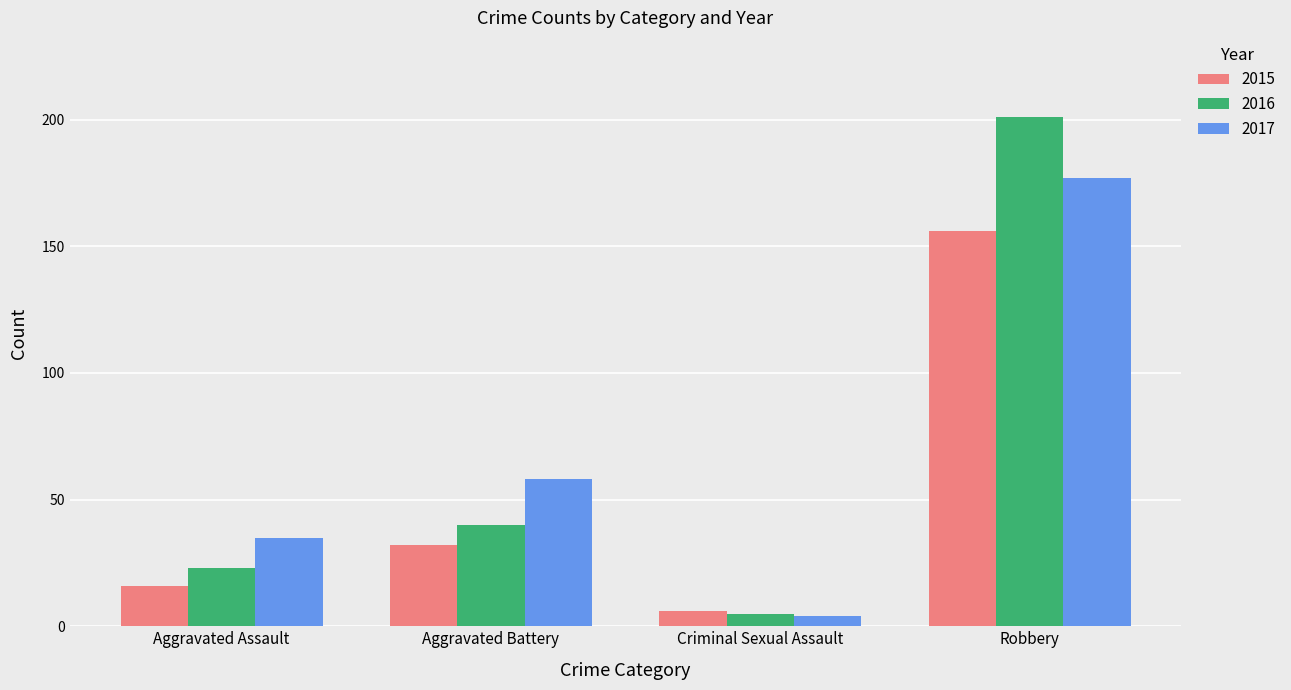

Rank the categories by 2017 value from highest to lowest.

Robbery, Aggravated Battery, Aggravated Assault, Criminal Sexual Assault